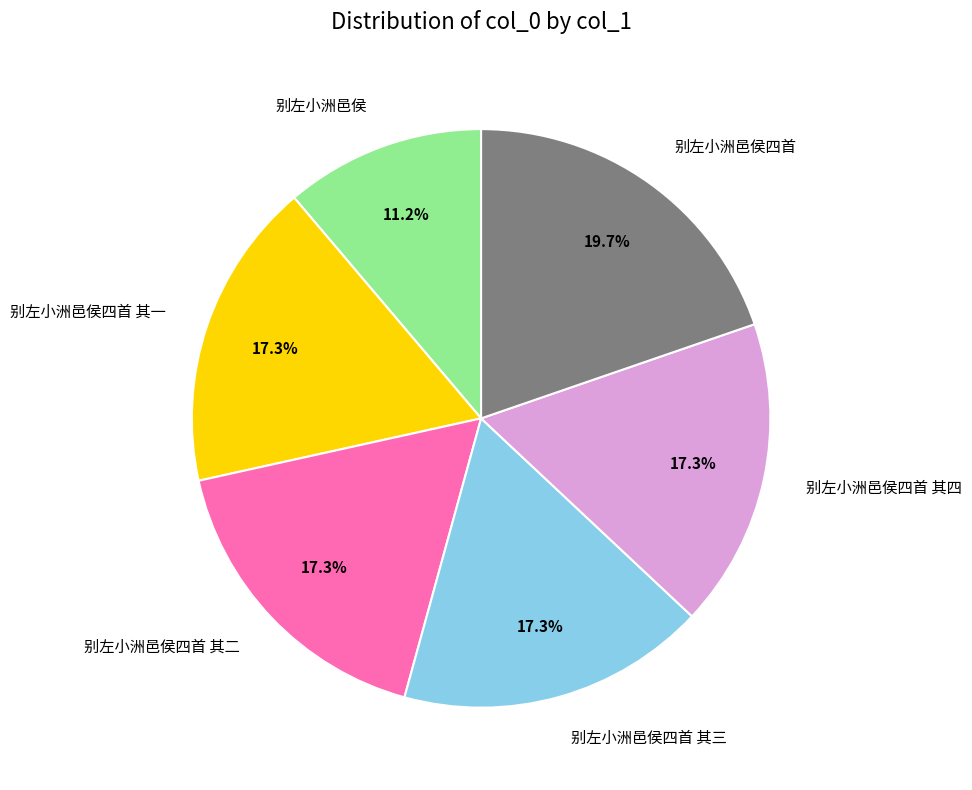

Combined, what portion of the pie is 别左小洲邑侯四首 and 别左小洲邑侯四首 其三?

37.0%